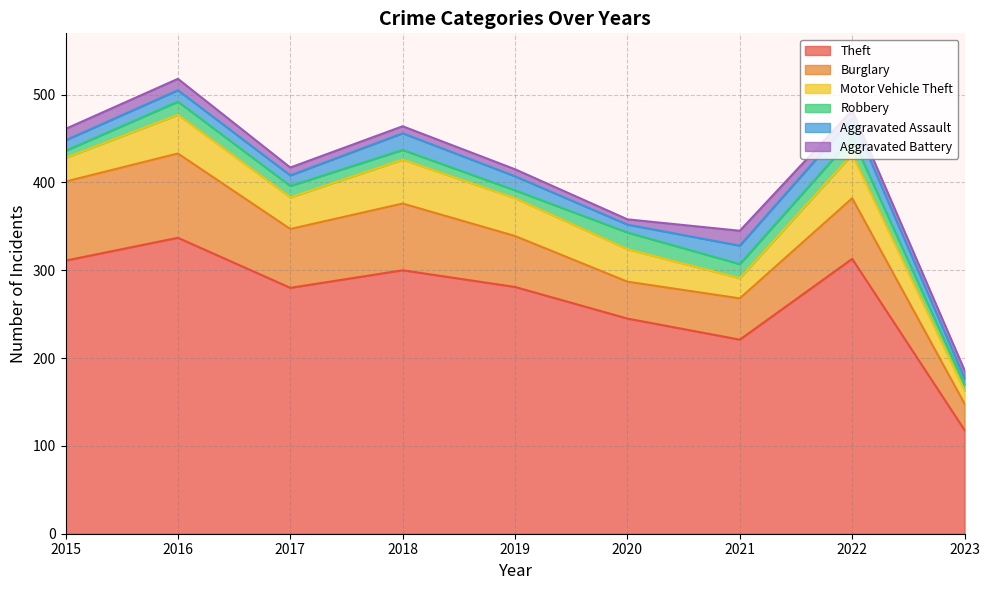

What are all the series names shown in the legend?

Theft, Burglary, Motor Vehicle Theft, Robbery, Aggravated Assault, Aggravated Battery